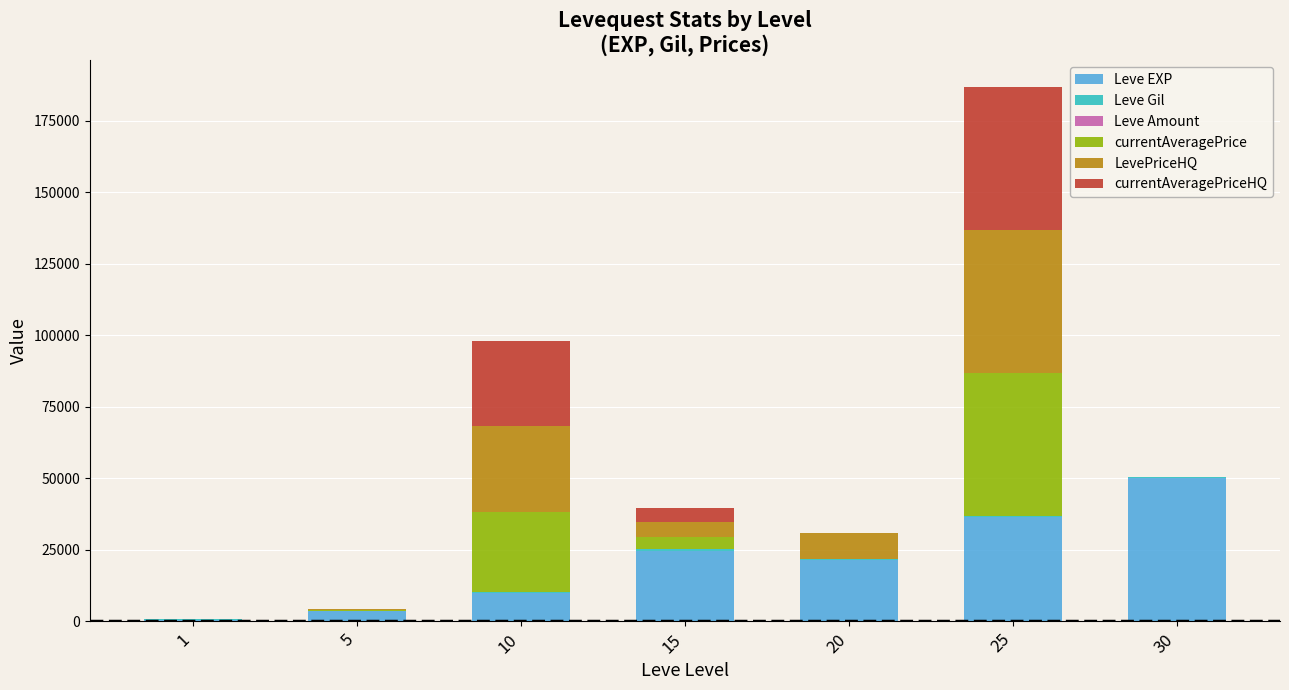

What is the maximum value for Leve EXP?

50000.0